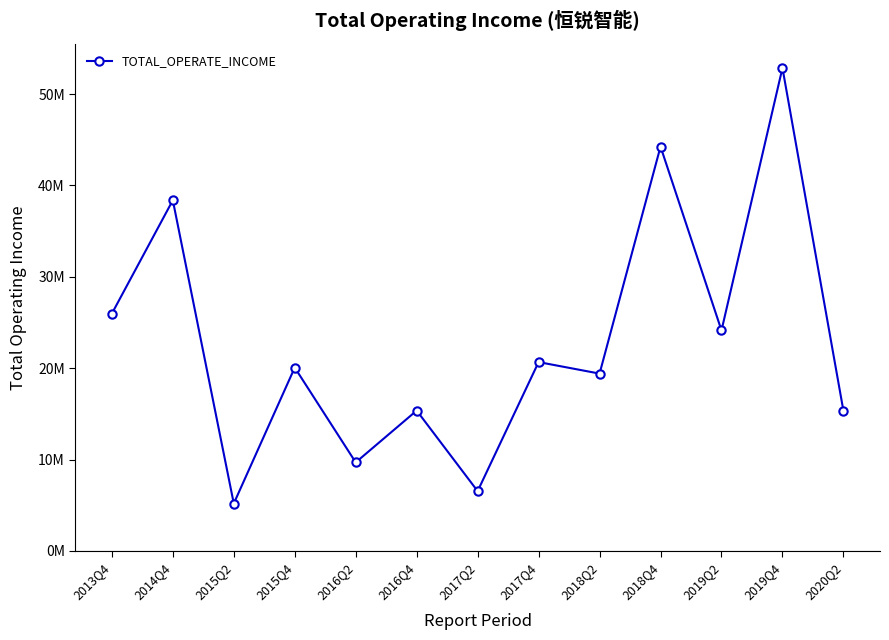

Which category has the highest value across all series?

2019Q4